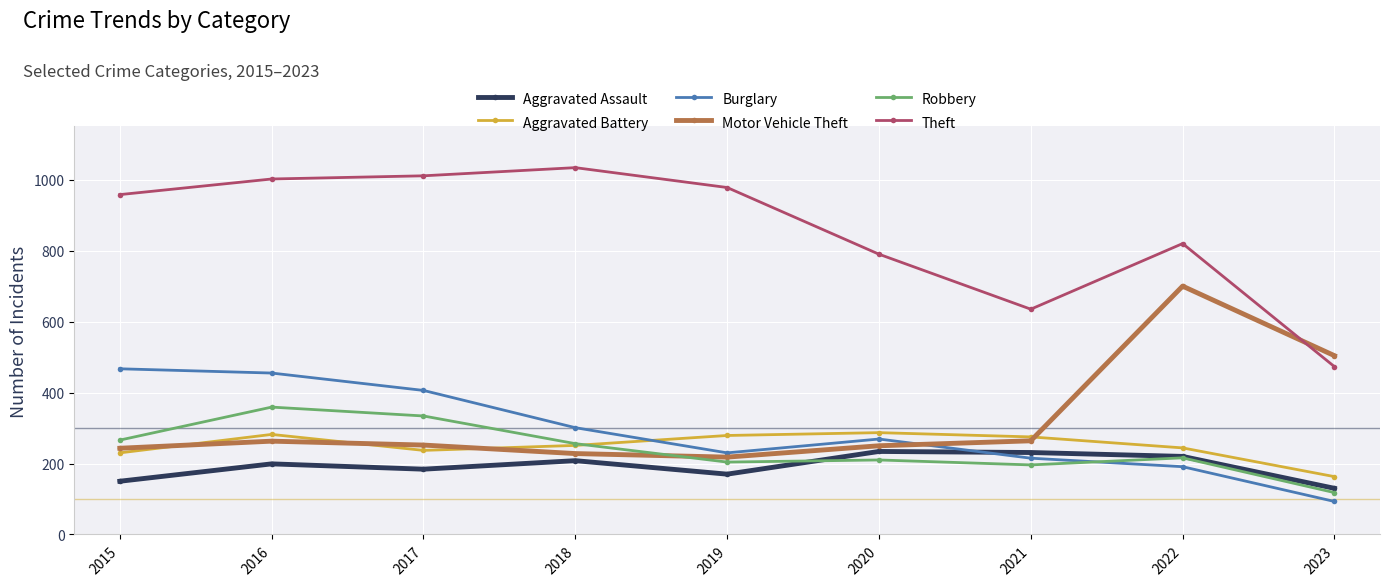

True or false: Motor Vehicle Theft has more than 2 interior local peaks.

False